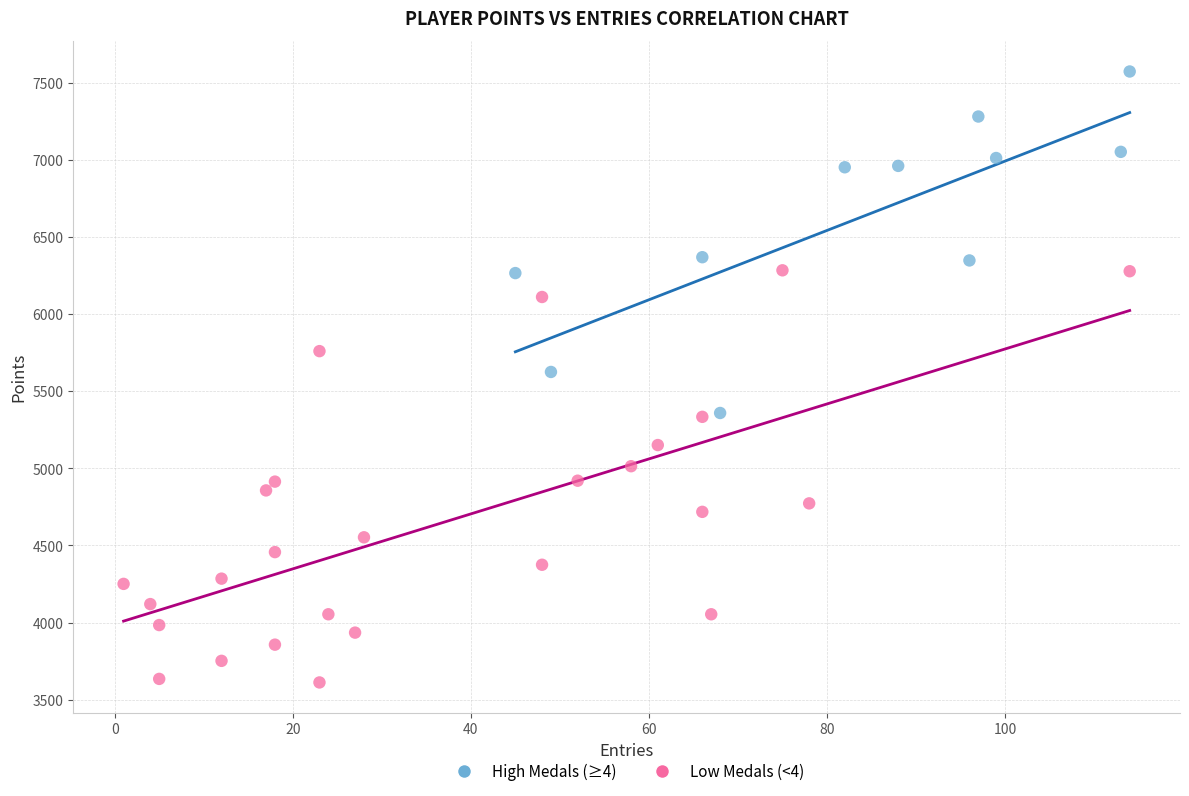

Which series contains the lowest Y value?

Low Medals (<4)